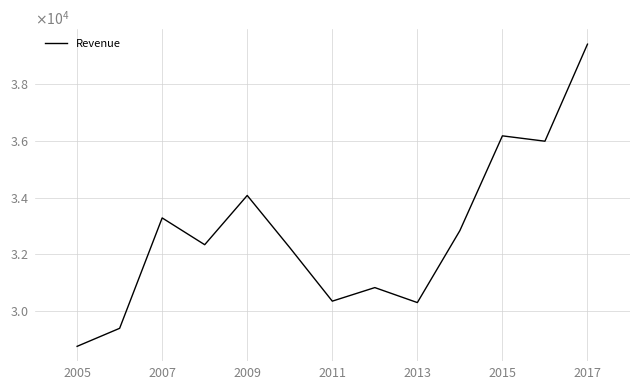

Does the chart have visible grid lines?

Yes